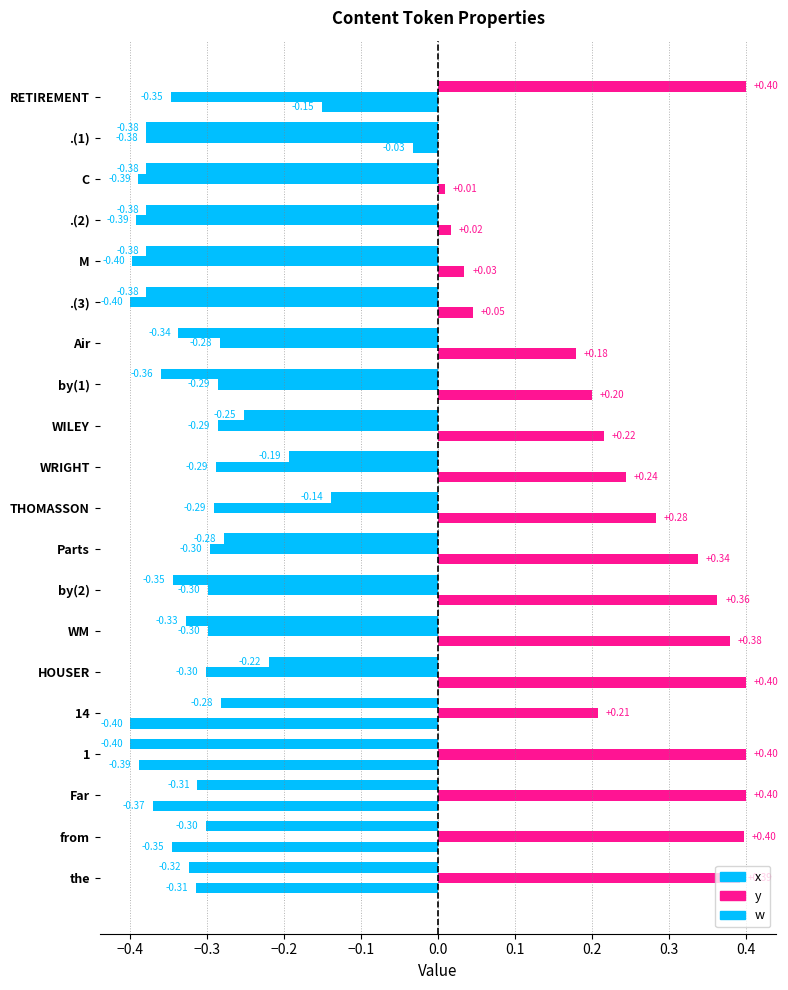

How many negative values does the y series have?

15